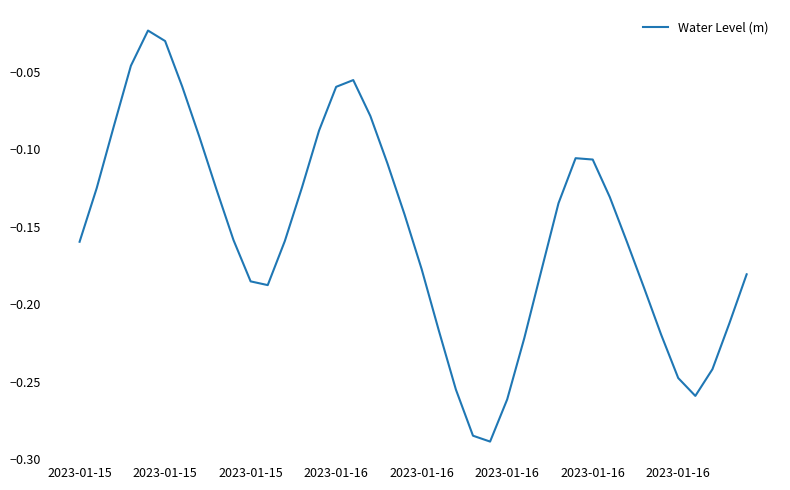

What is the difference between the maximum and minimum values?

0.3